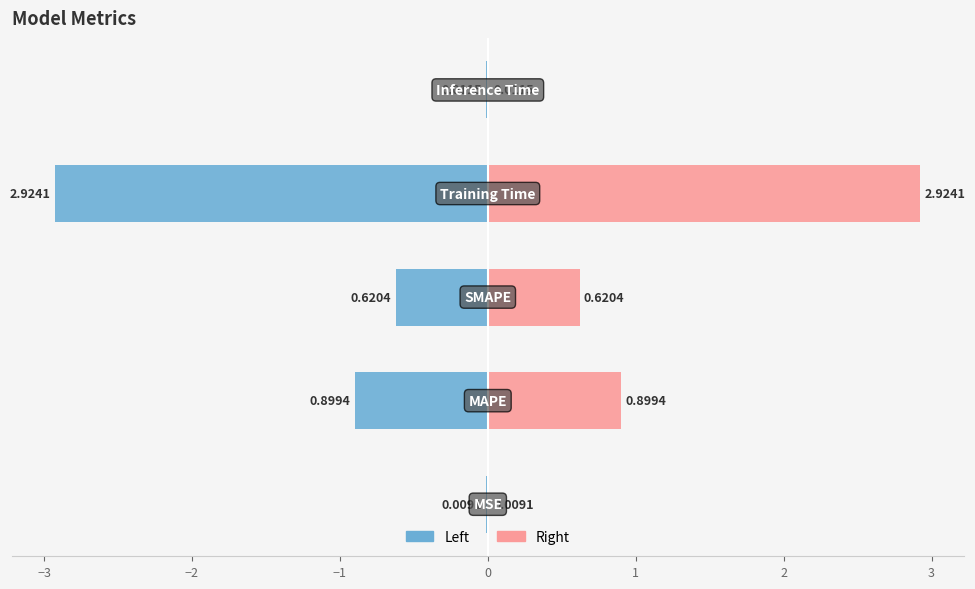

The value of Left (Blue) at −3 is -0.3. True or false?

False